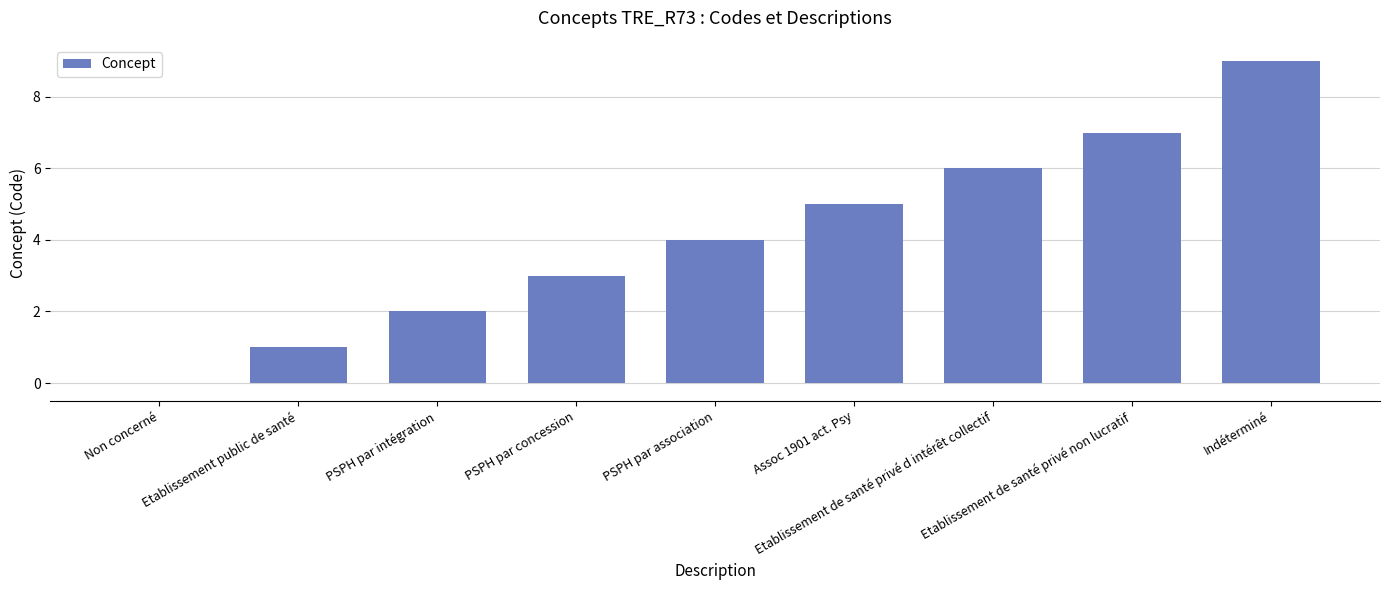

Count the number of categories in the chart.

9